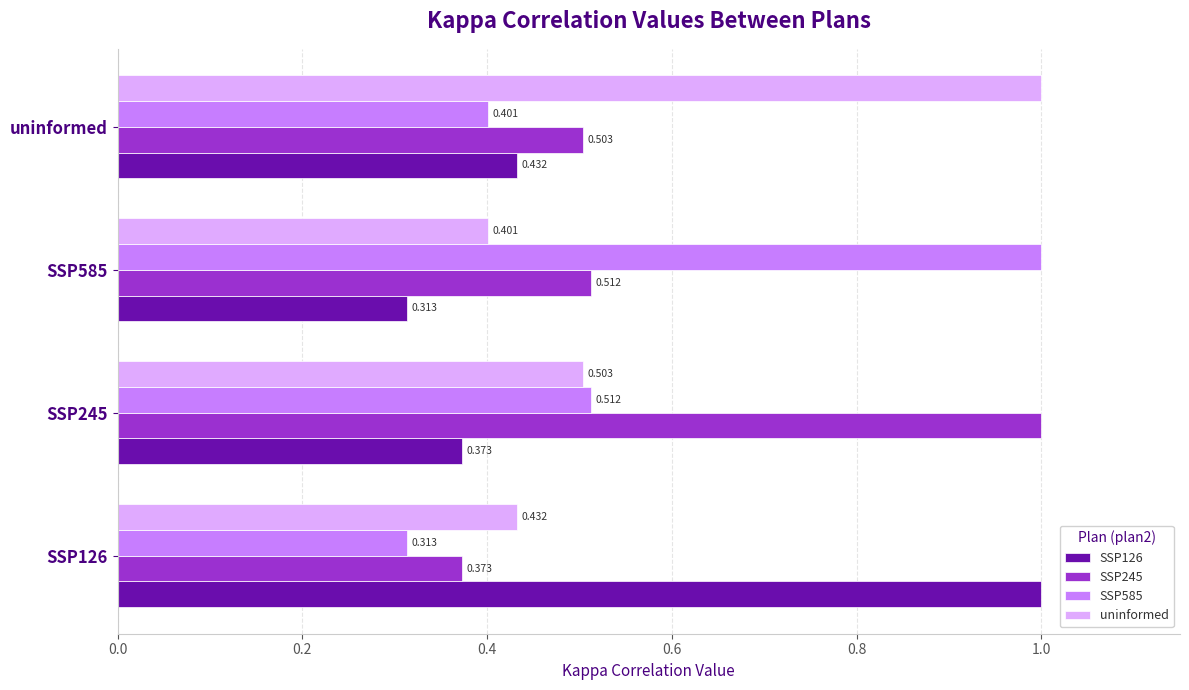

Is the value of SSP245 at SSP585 greater than the value of SSP585 at uninformed?

Yes